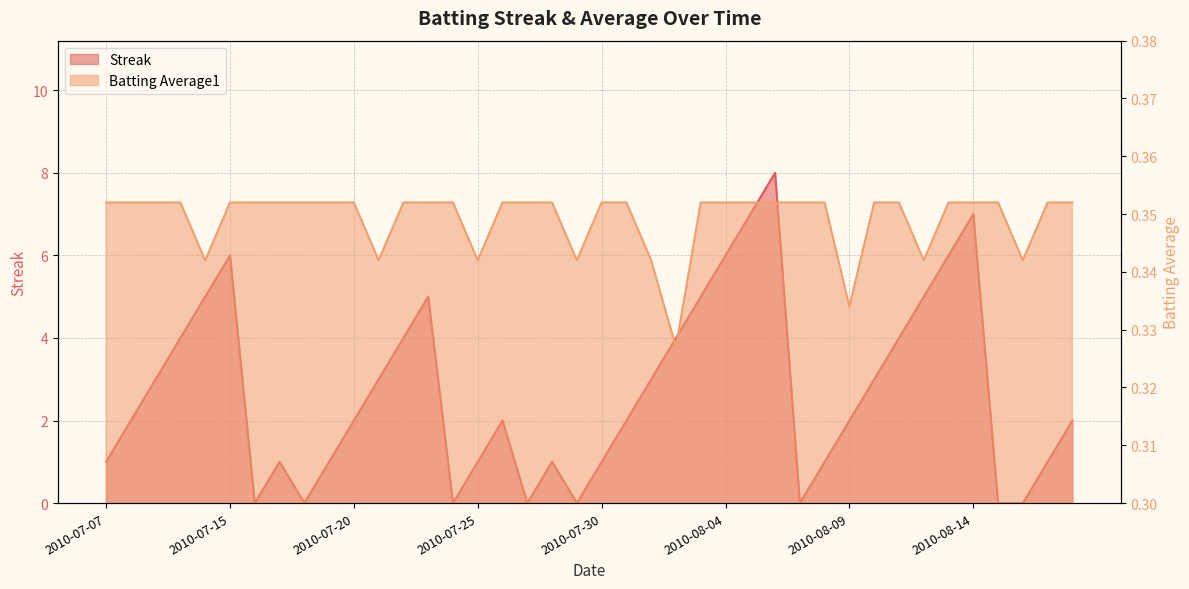

Which series has the widest spread of values?

Streak